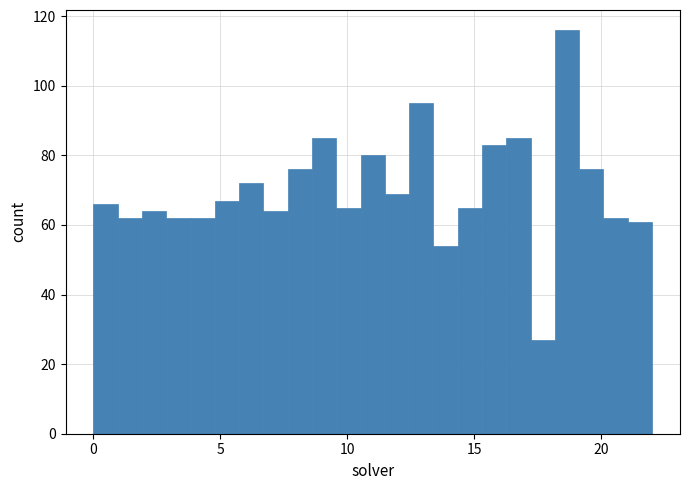

Around what value on the x-axis is the tallest bar? Give the approximate position of its centre, as read against the axis.

18.5